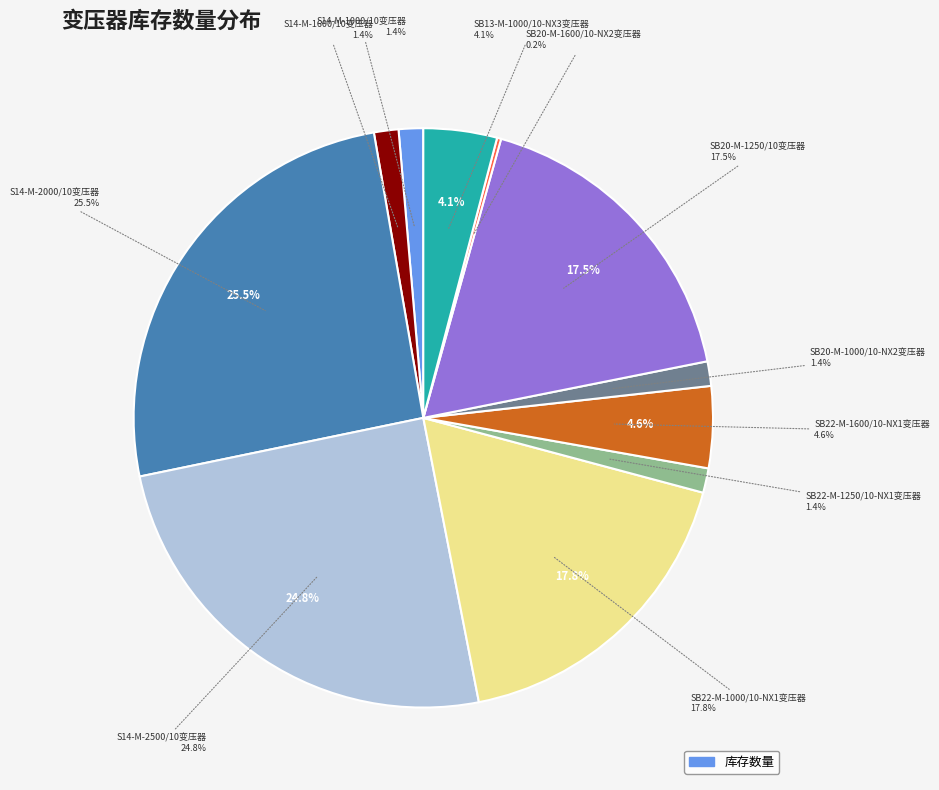

What is the change in value from SB20-M-1250/10变压器 to SB20-M-1600/10-NX2变压器?

-76